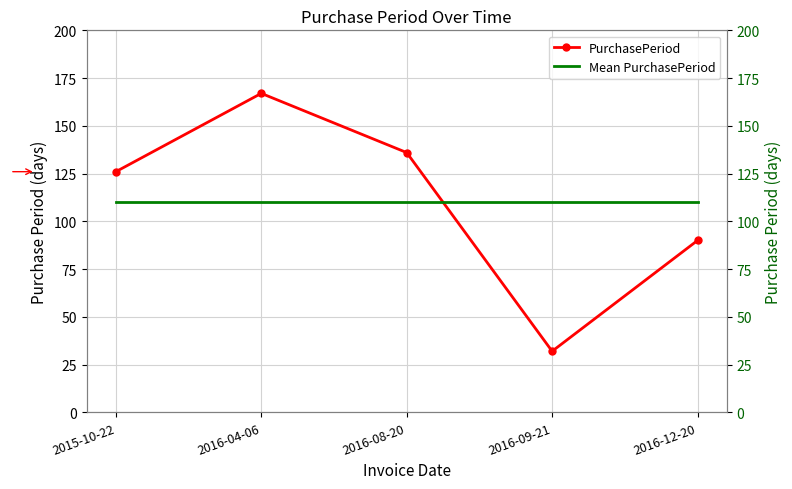

What is the value of the PurchasePeriod point at the 1st from the left?

126